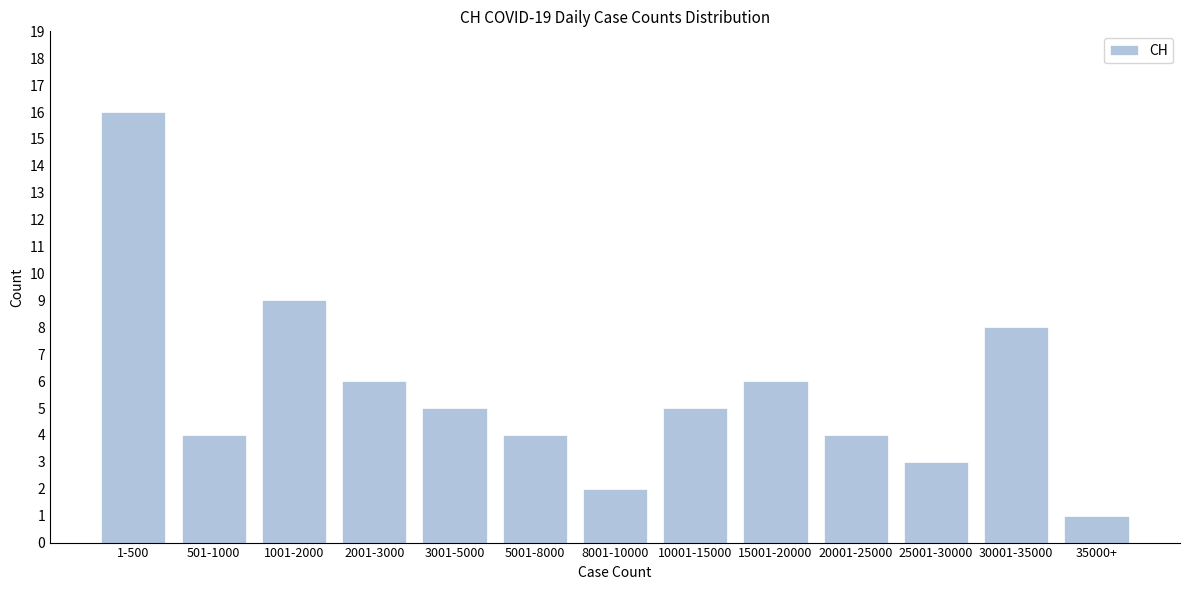

Reading left to right, list all the values displayed in this chart.

16	4	9	6	5	4	2	5	6	4	3	8	1